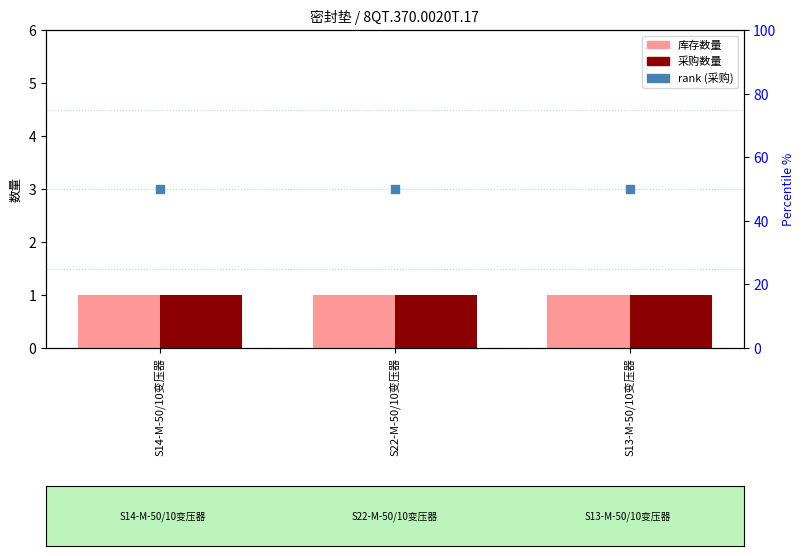

Which series reaches the maximum Y coordinate?

rank (采购)